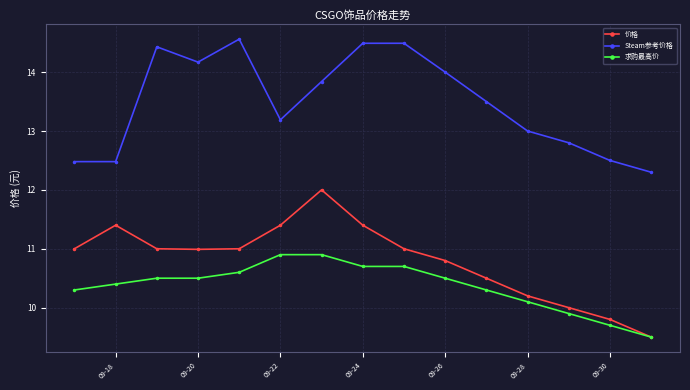

Which series has the largest total across all categories?

Steam参考价格